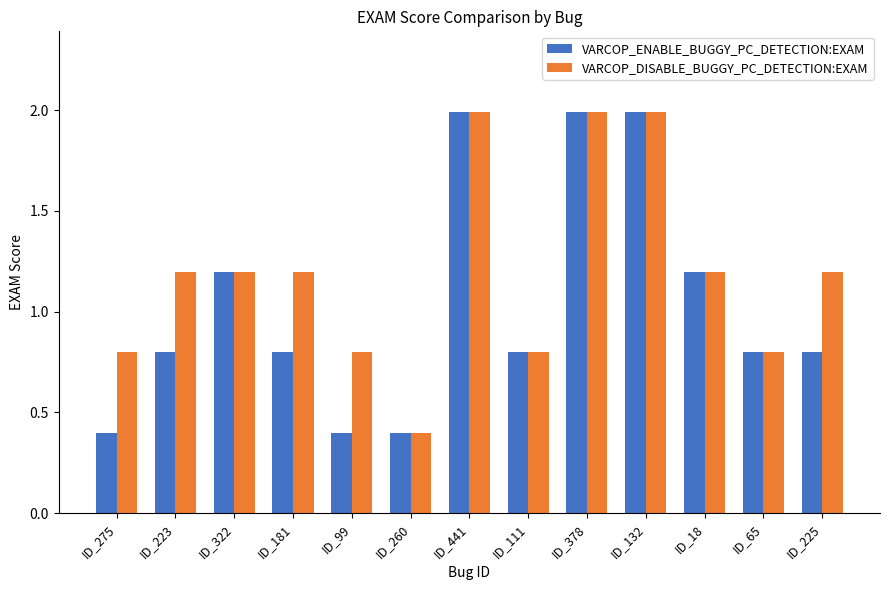

What value does the VARCOP_DISABLE_BUGGY_PC_DETECTION:EXAM series have at ID_260?

0.4